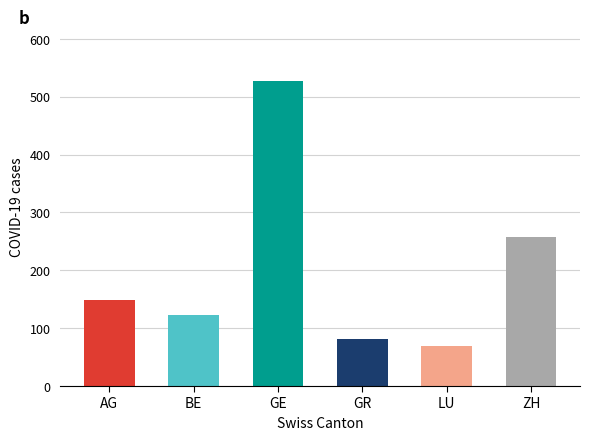

The chart shows a value of 148 at AG. True or false?

True